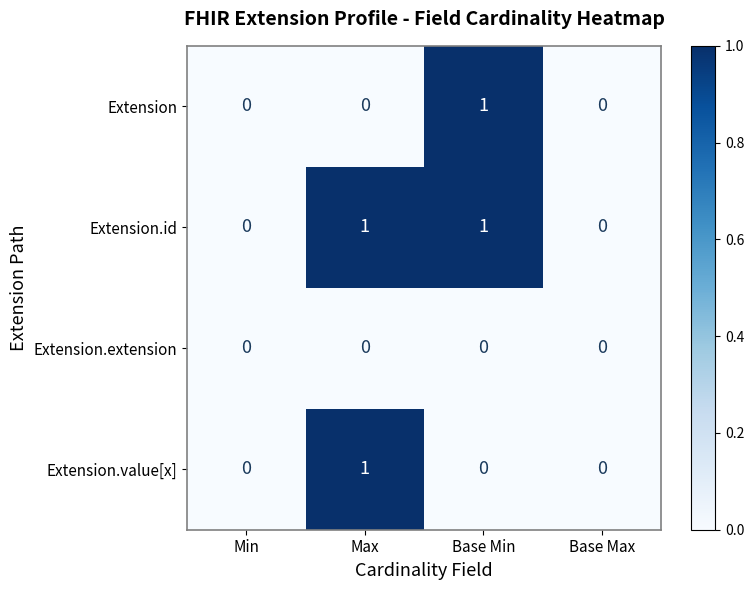

Which series has the largest total across all categories?

Extension.id